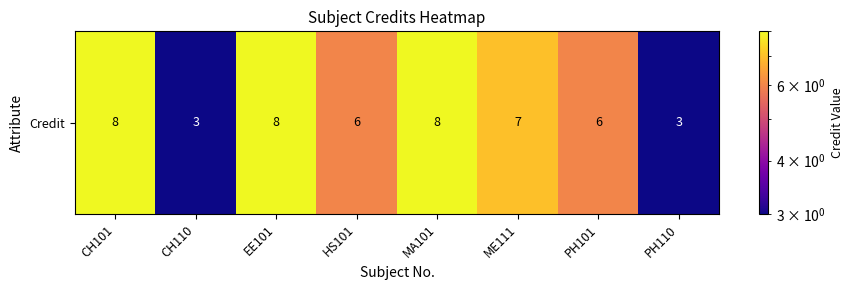

How many values exceed 7?

3